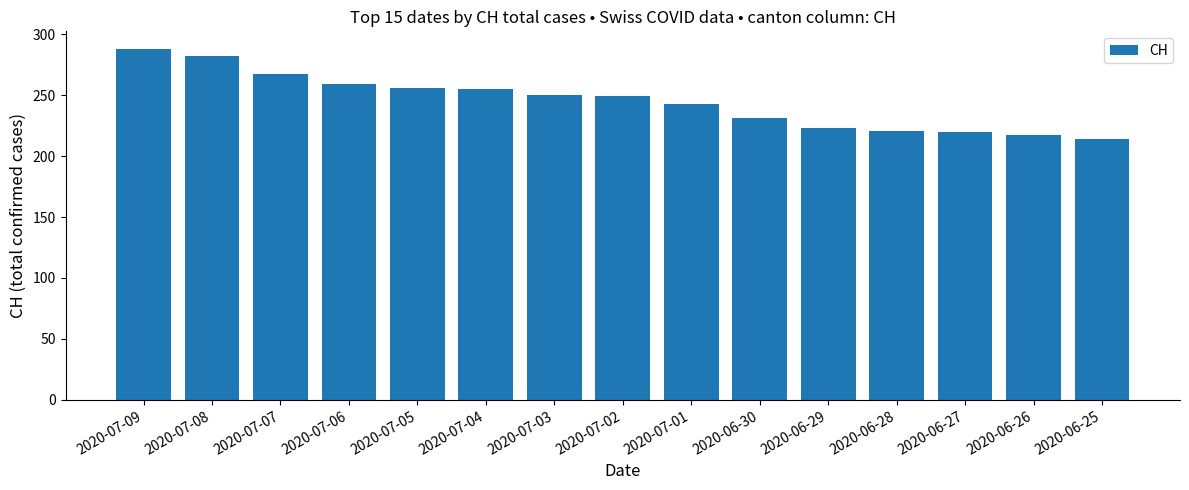

How many data points are less than 249?

7